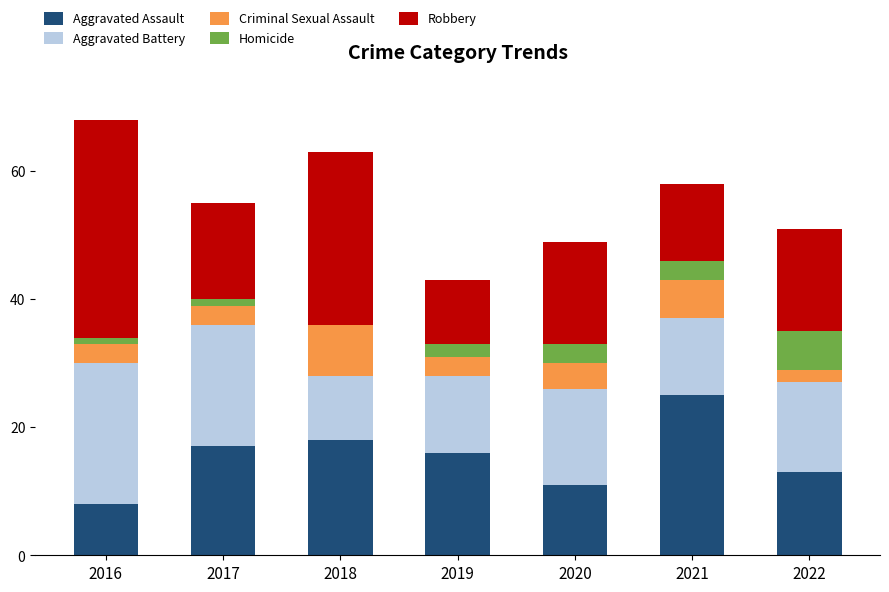

Count the number of categories in the chart.

7